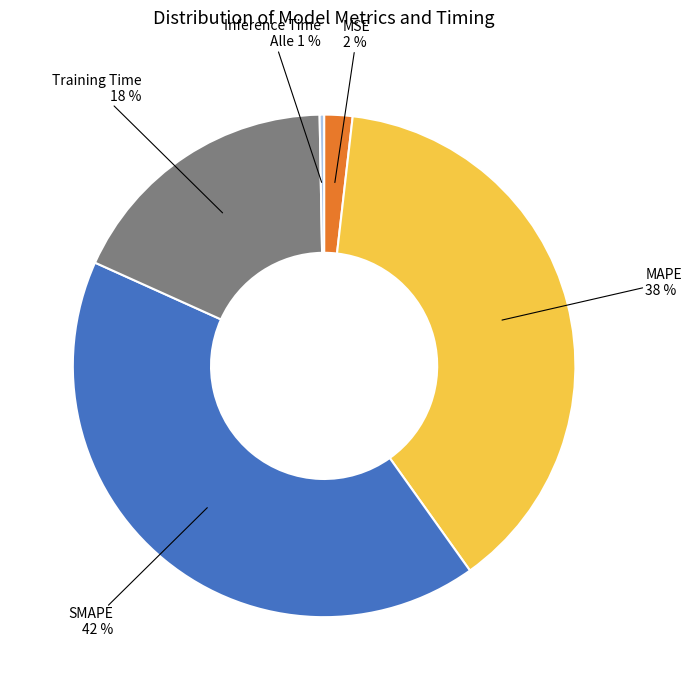

To the nearest percent, what percentage of the pie is Training Time?

18%